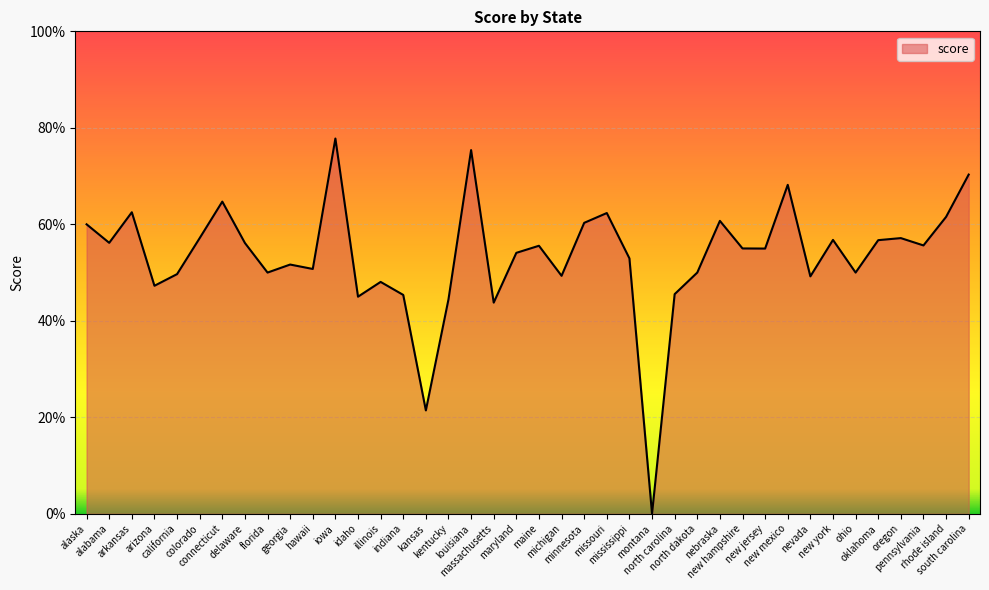

At which label is the value closest to 0?

montana